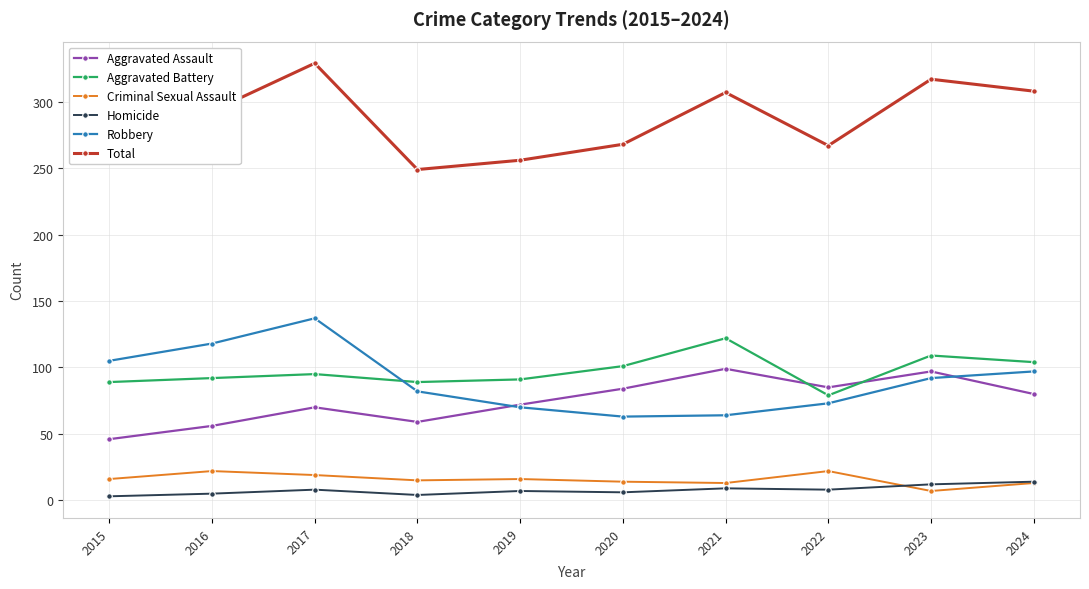

What is the approximate value of Total at 2019, to the nearest 5?

255